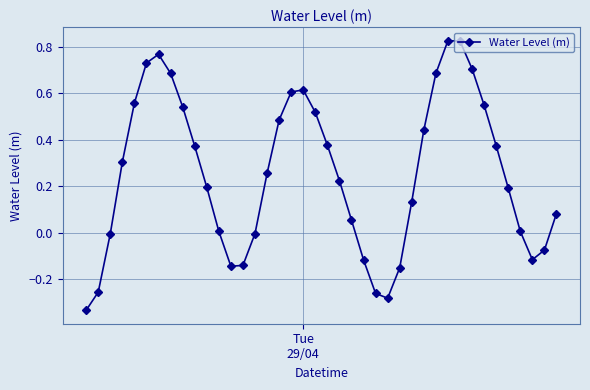

True or false: the data has more than 2 interior local peaks.

True